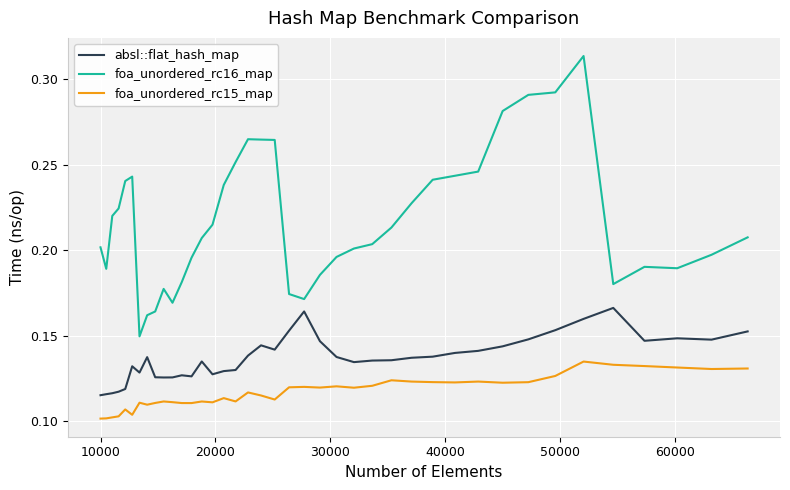

Which series has the largest total across all categories?

foa_unordered_rc16_map